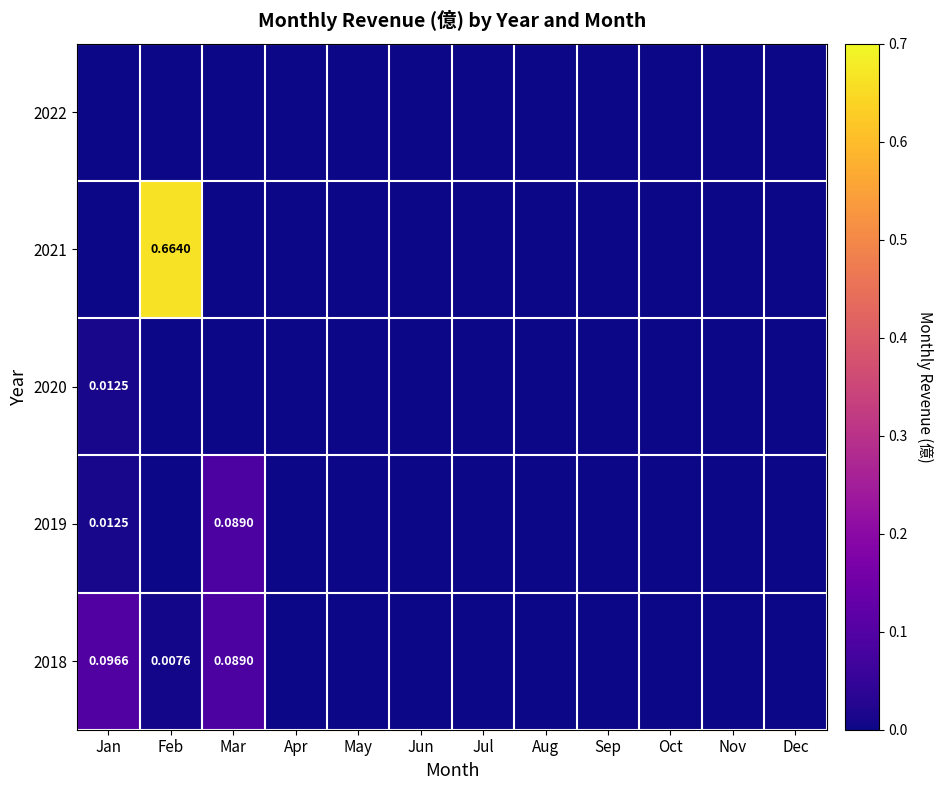

Rank the series at Feb from lowest to highest value.

2022, 2020, 2019, 2018, 2021